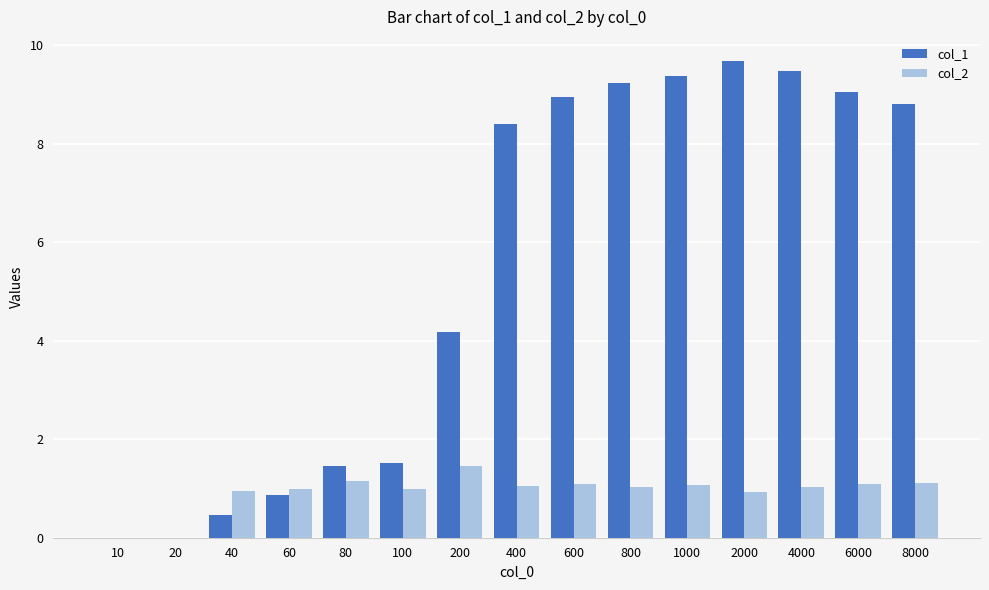

What is the sum of all col_2 values?

13.9